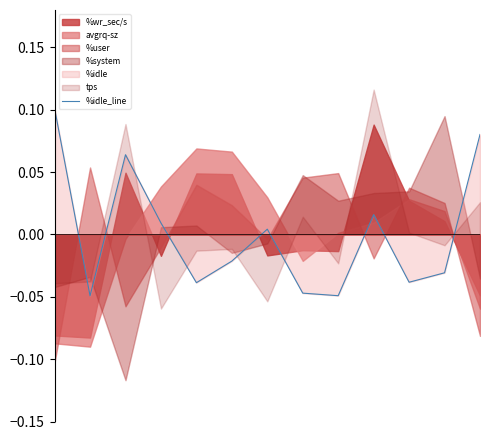

Reading left to right, what are all the values shown in this chart?

0.1	-0.0	0.1	0.0	-0.0	-0.0	0.0	-0.0	-0.0	0.0	-0.0	-0.0	0.1